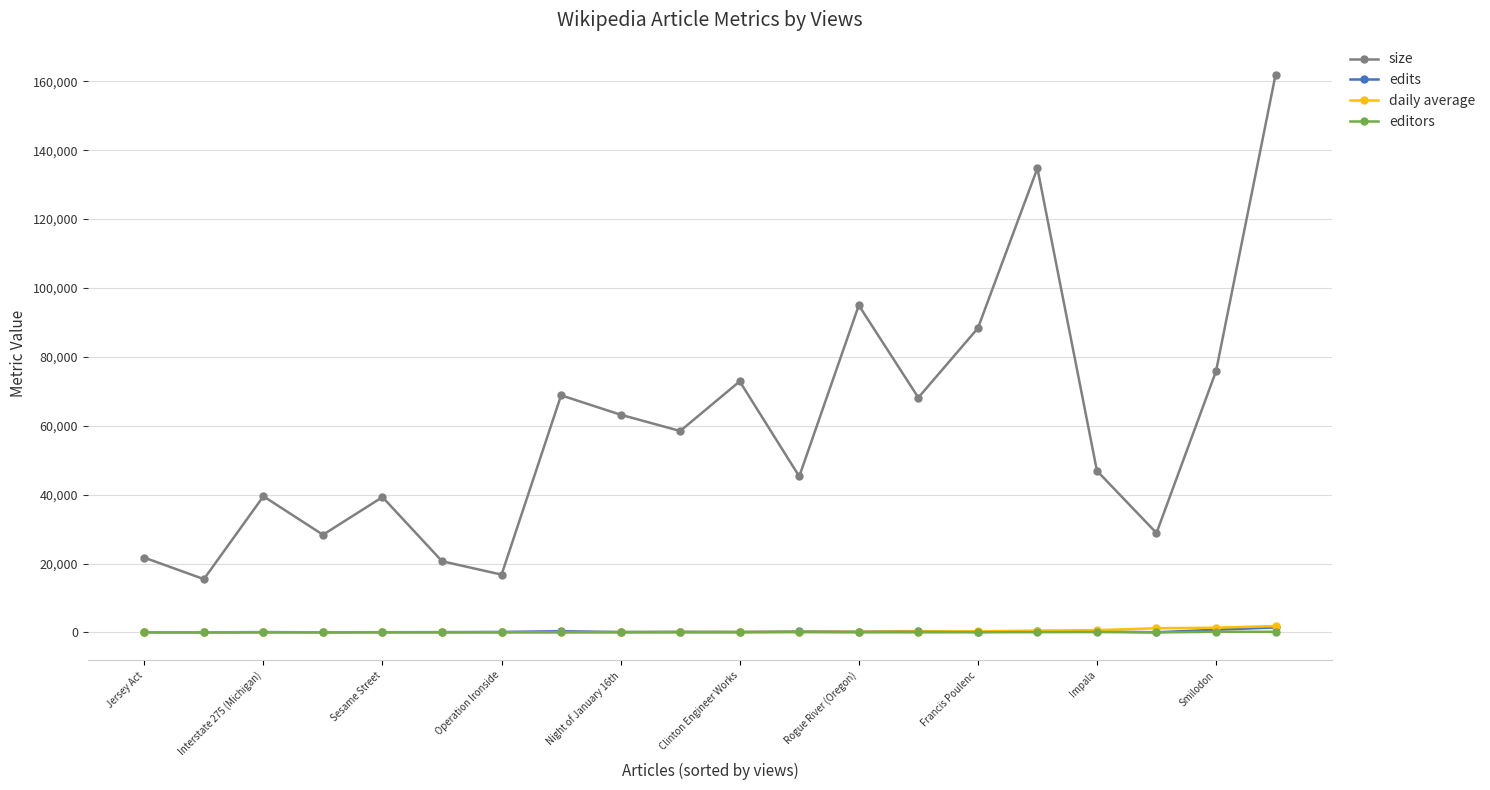

True or false: editors has more than 1 points higher than both neighbors.

True